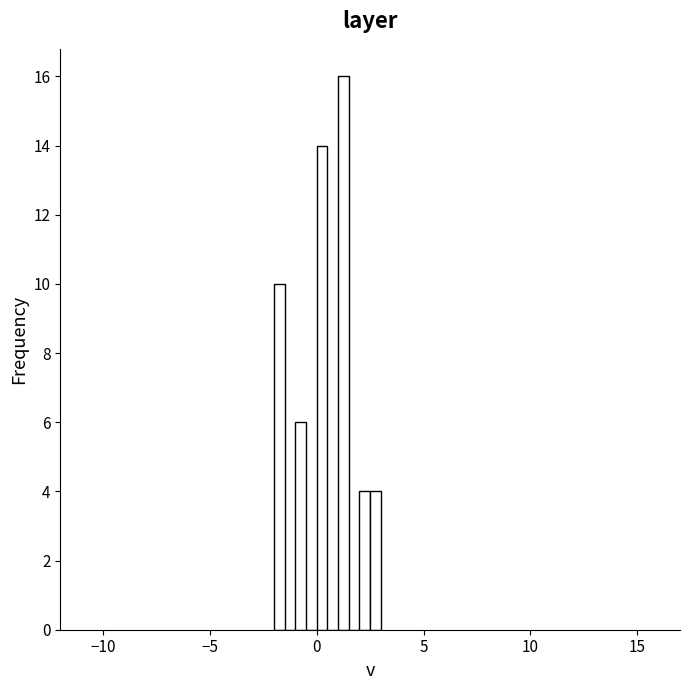

Read against the x-axis, roughly where is the centre of the tallest bar?

1.5